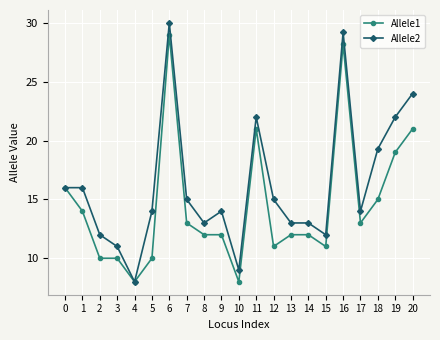

What value does the Allele2 series have at 11?

22.0